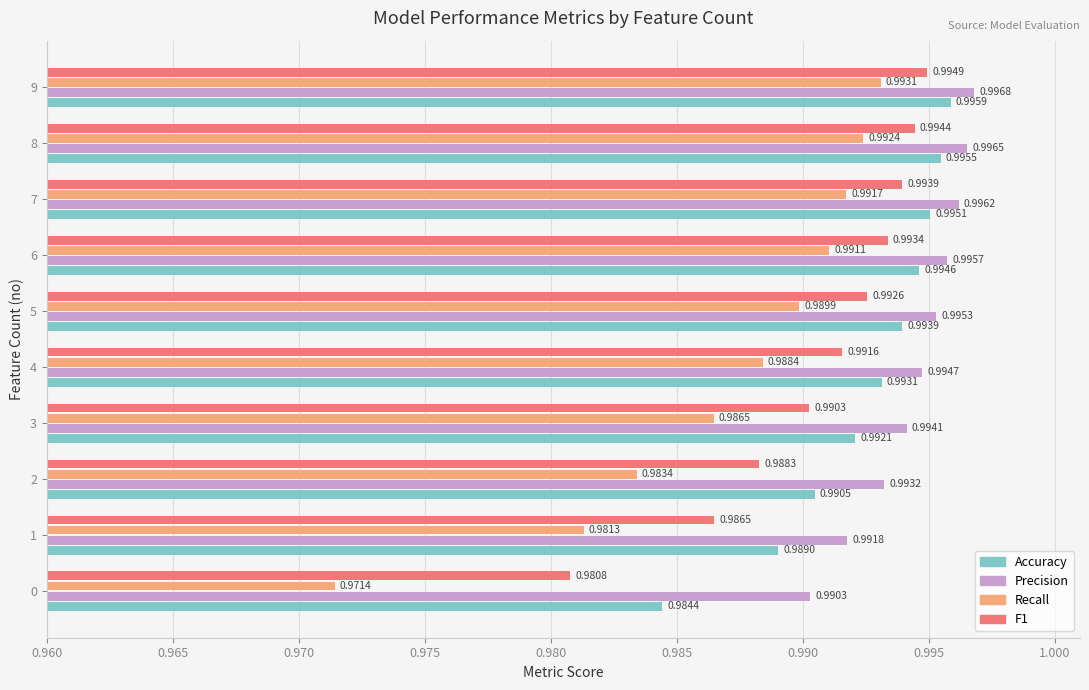

Where is Accuracy nearest to the value 0?

0